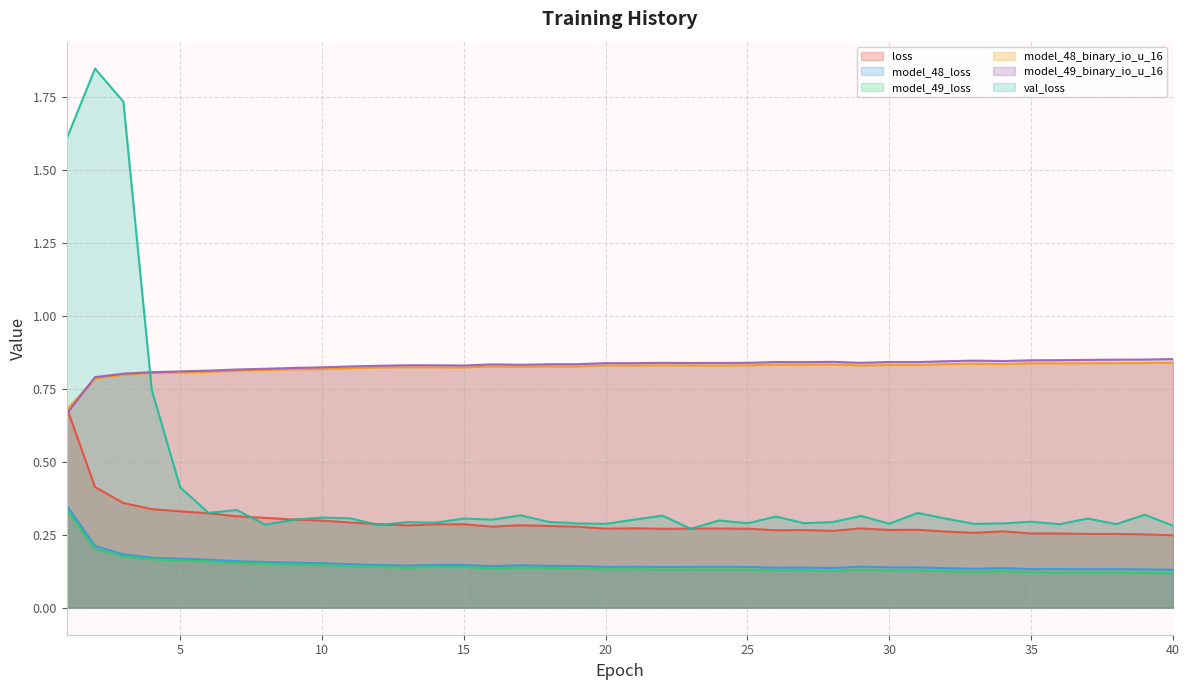

Which series has the largest total across all categories?

model_49_binary_io_u_16